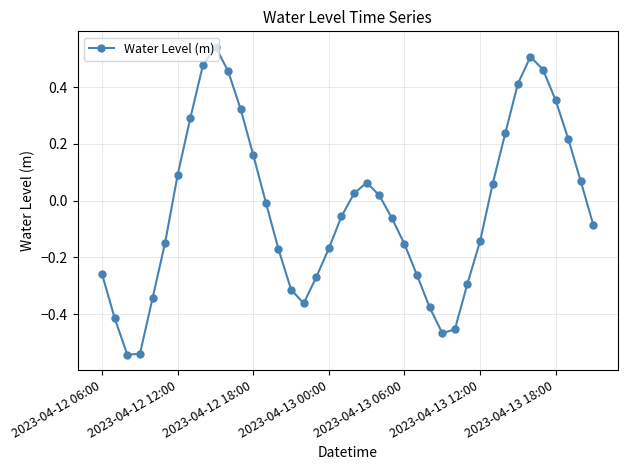

What is the difference between the second highest and minimum values?

1.0